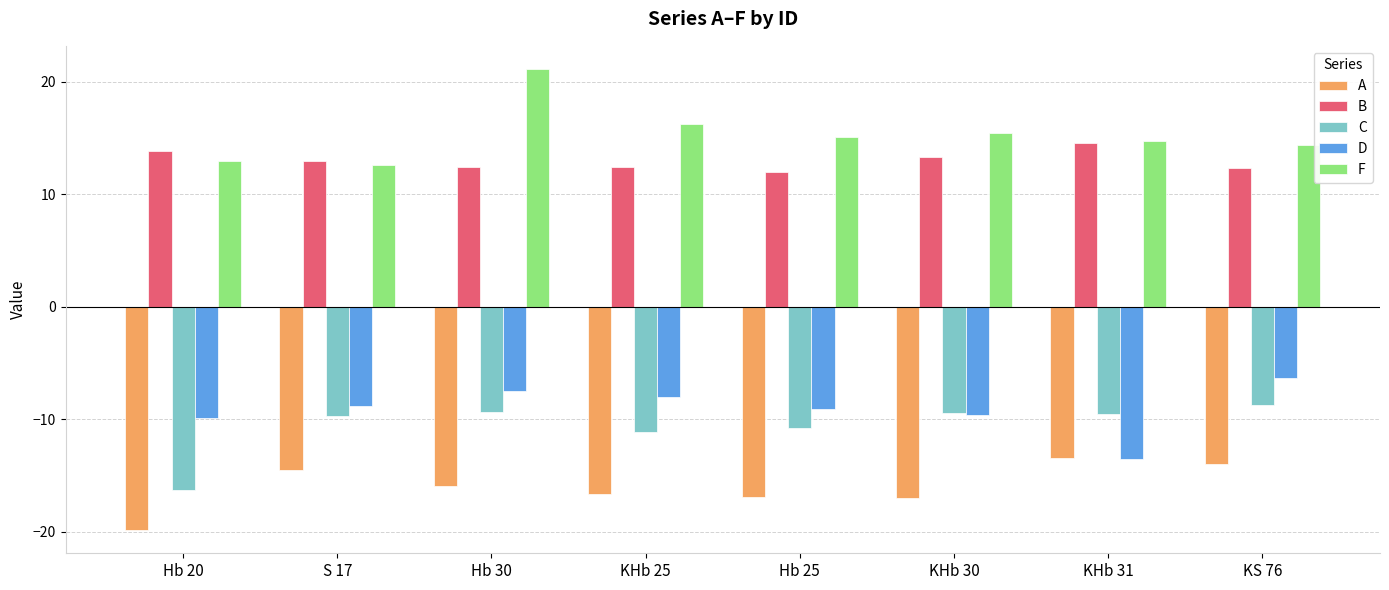

The value of A at Hb 20 is -7.4. True or false?

False